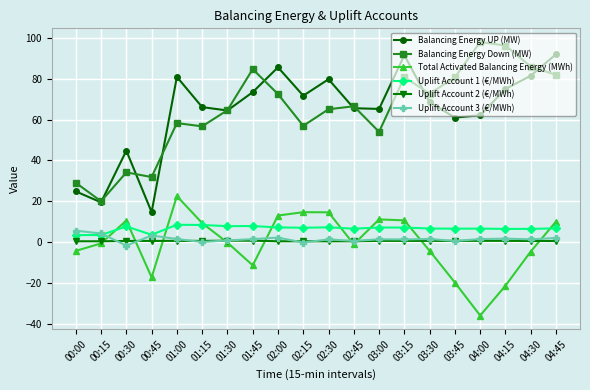

Where does the Balancing Energy UP (MW) series first go above 68?

01:00